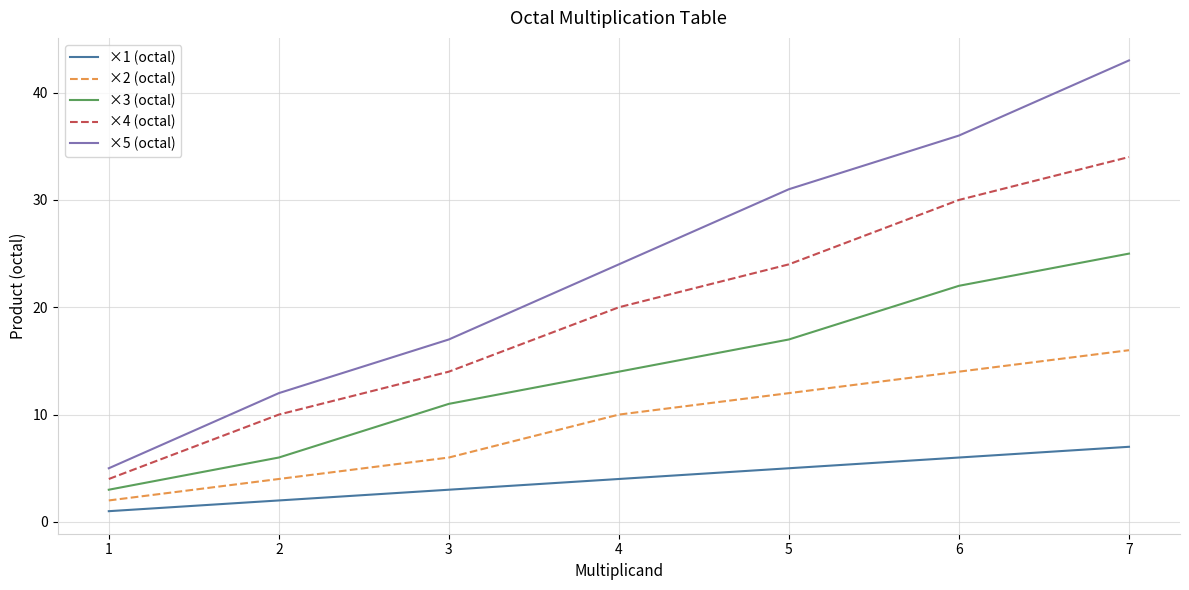

True or false: ×5 (octal) and ×2 (octal) intersect in this chart.

False